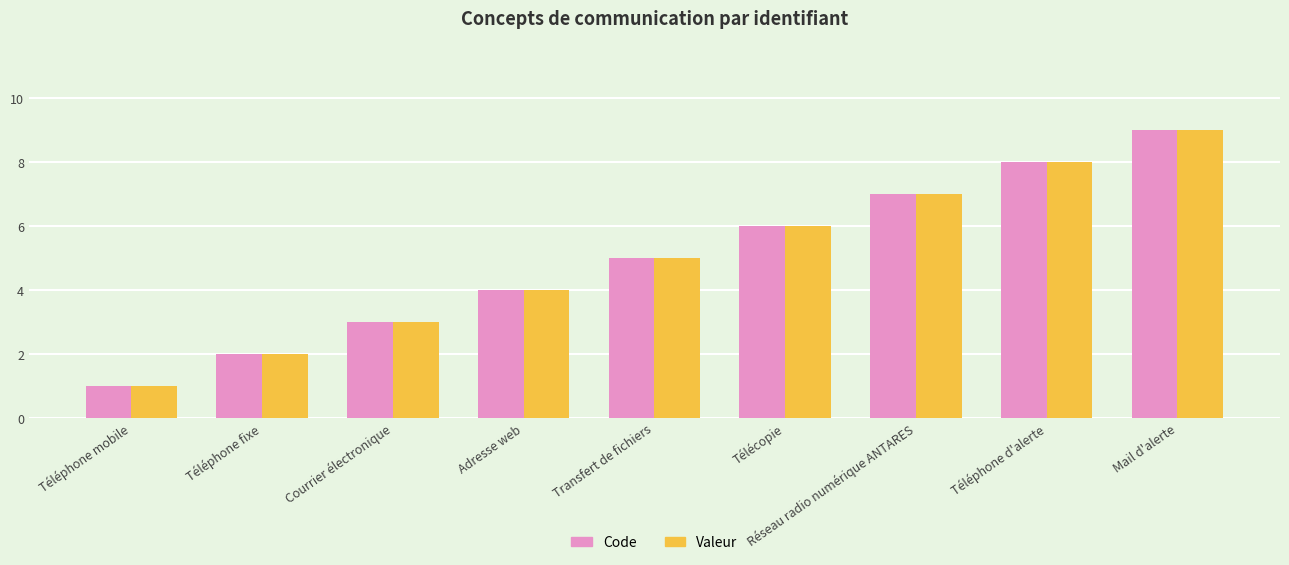

Reading left to right, transcribe all the data shown in this chart.

Code: Téléphone mobile=1	Téléphone fixe=2	Courrier électronique=3	Adresse web=4	Transfert de fichiers=5	Télécopie=6	Réseau radio numérique ANTARES=7	Téléphone d'alerte=8	Mail d'alerte=9
Valeur: Téléphone mobile=1	Téléphone fixe=2	Courrier électronique=3	Adresse web=4	Transfert de fichiers=5	Télécopie=6	Réseau radio numérique ANTARES=7	Téléphone d'alerte=8	Mail d'alerte=9